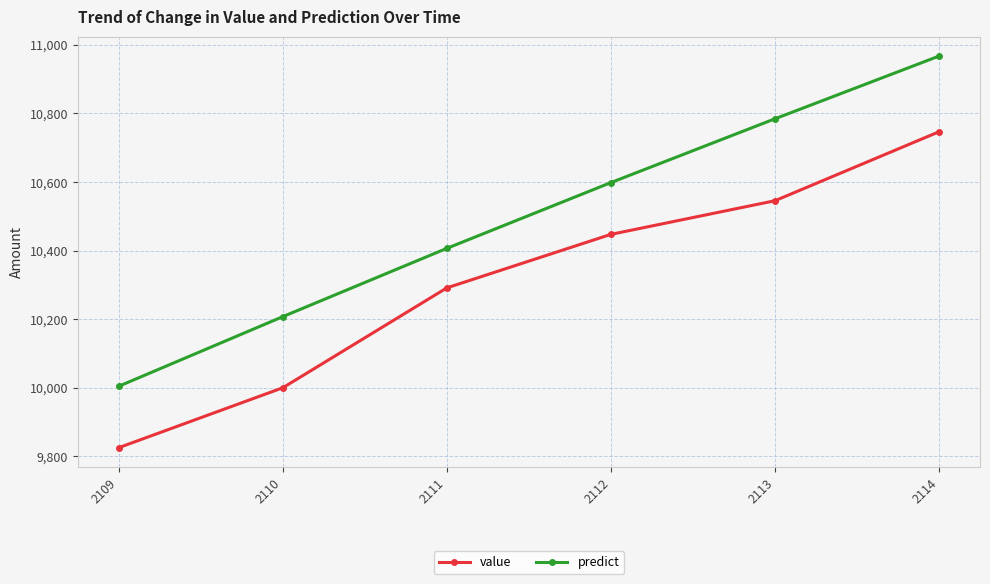

Which series has the largest range (max minus min)?

predict